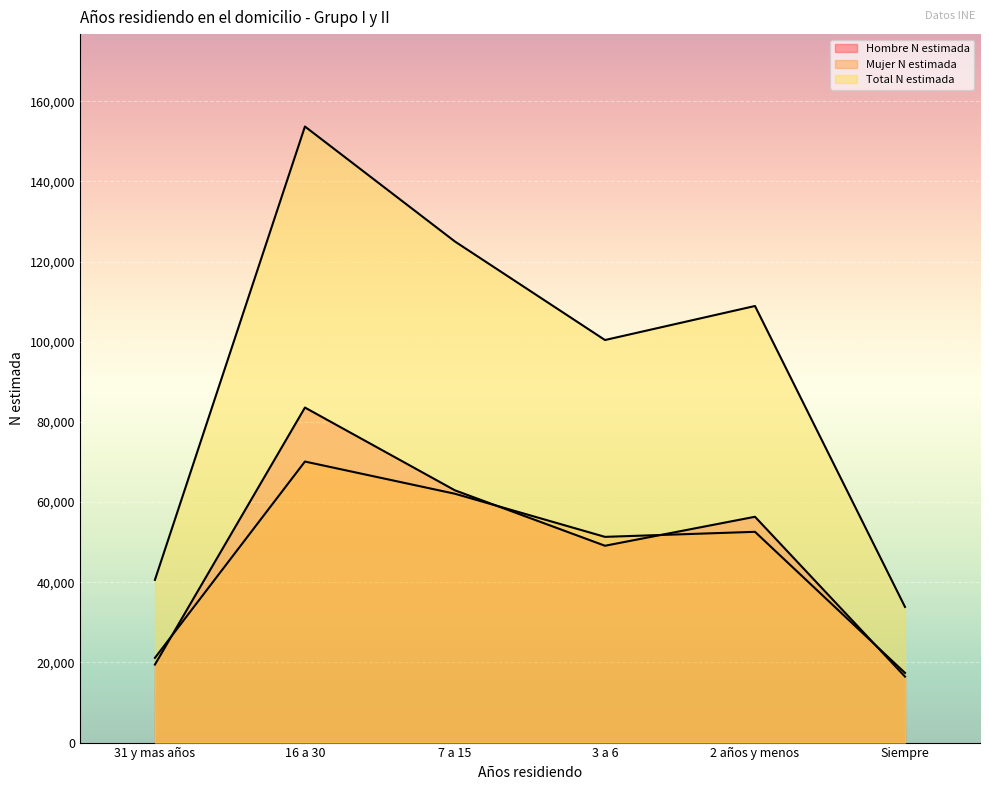

True or false: Total N estimada and Mujer N estimada intersect in this chart.

False